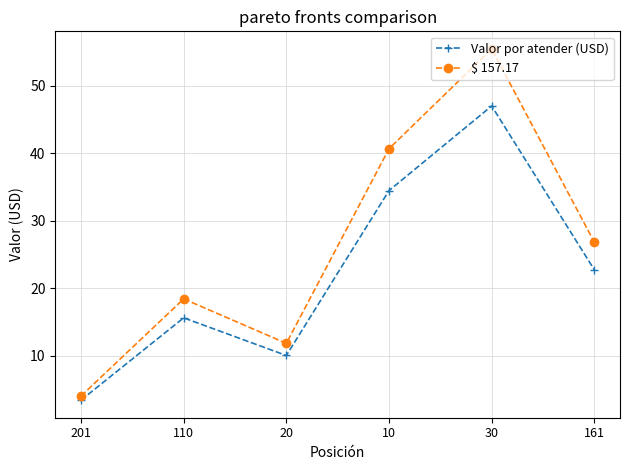

How many distinct data groups are displayed?

2